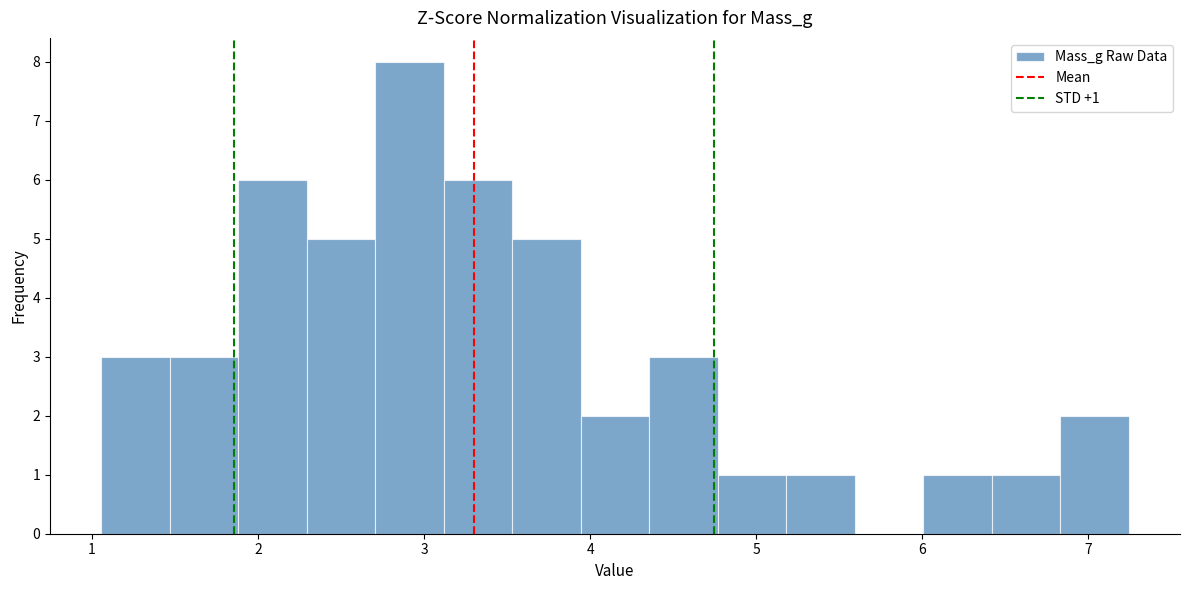

Which range on the x-axis has the tallest bar?

2.7 to 3.1